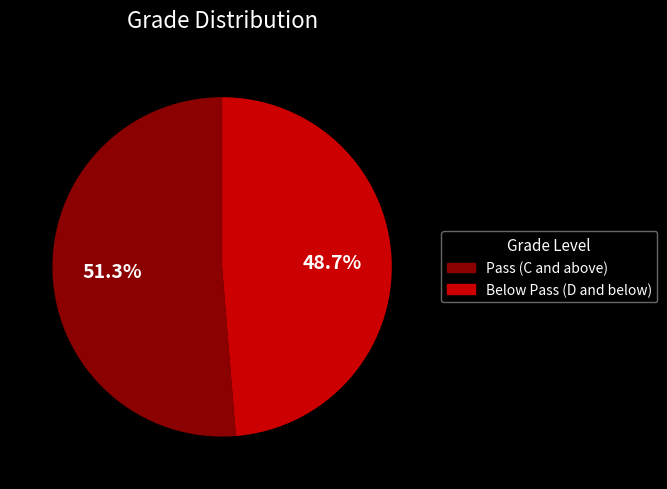

Count the number of slices in the pie.

2